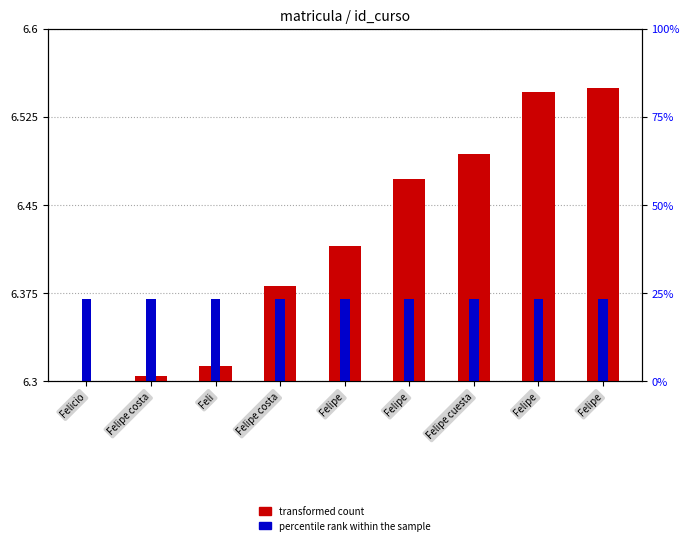

The value of percentile rank within the sample at Felipe is 0.1. True or false?

False